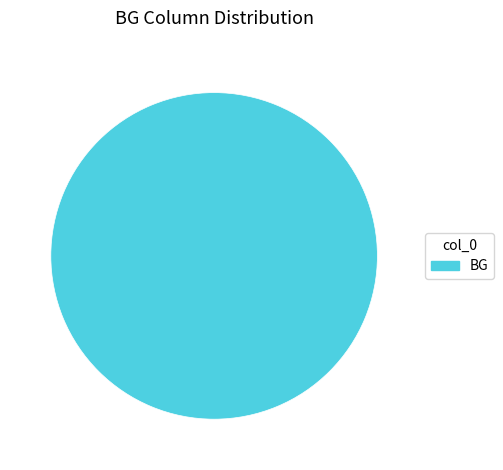

Is there a majority slice in this chart?

Yes